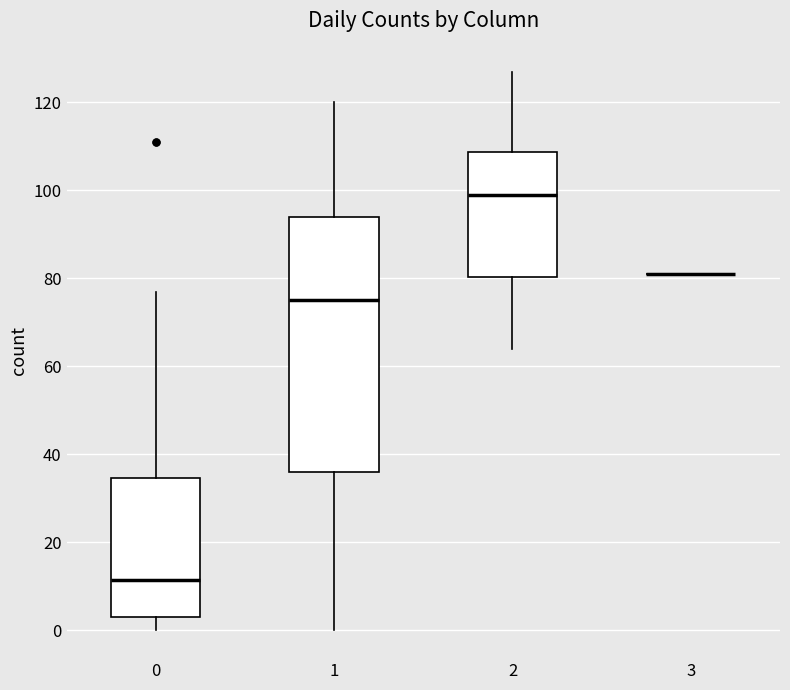

Which box is the tallest, from its lower edge to its upper edge?

1